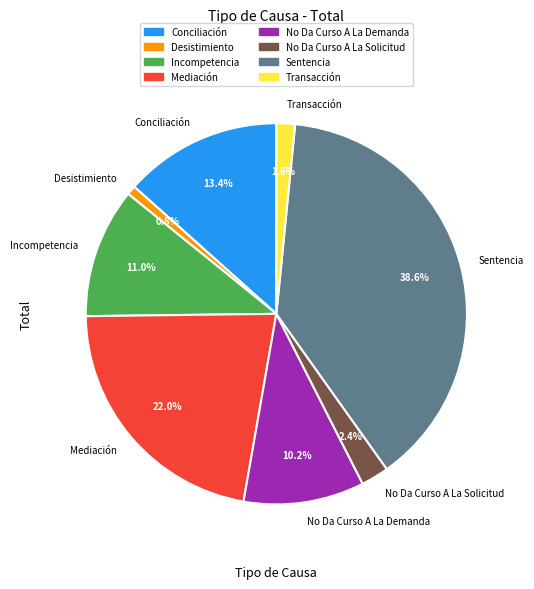

What is the largest slice in the pie chart?

Sentencia